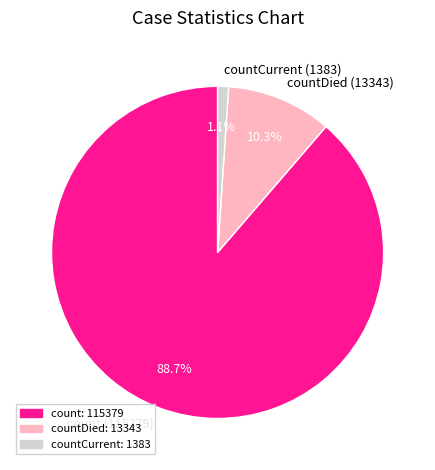

Rank the categories by value from highest to lowest.

count (115379), countDied (13343), countCurrent (1383)